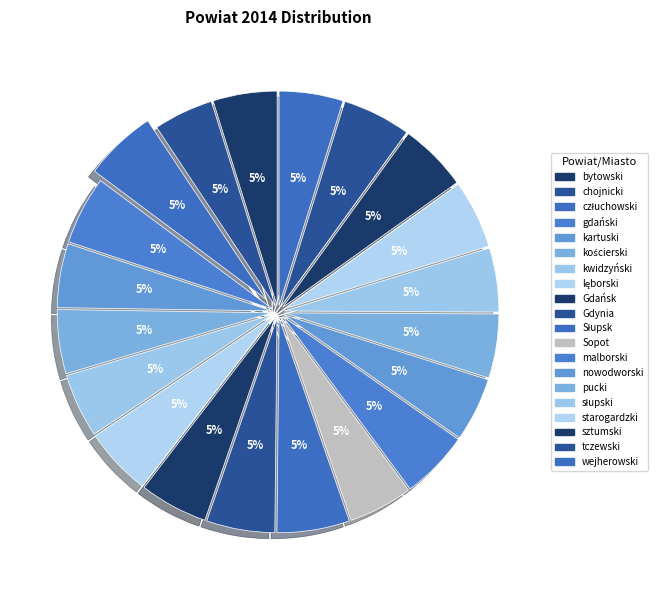

How many segments does this pie chart have?

20